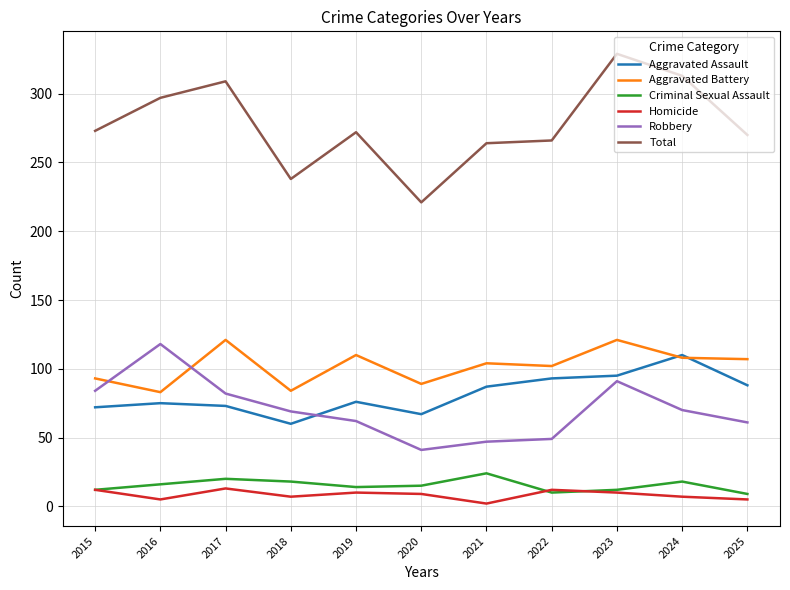

Read the Aggravated Battery value at 2017.

121